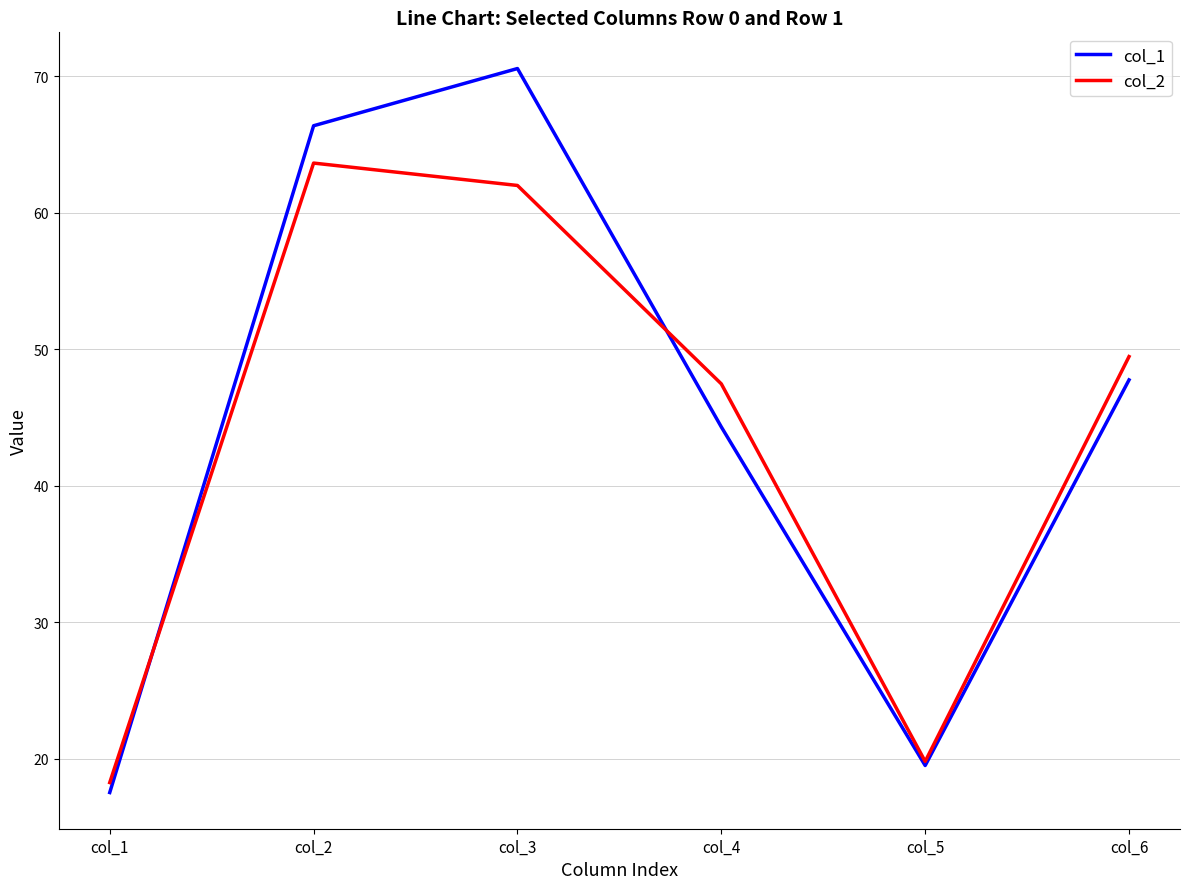

True or false: col_2 has a value of 13.9 at col_5.

False